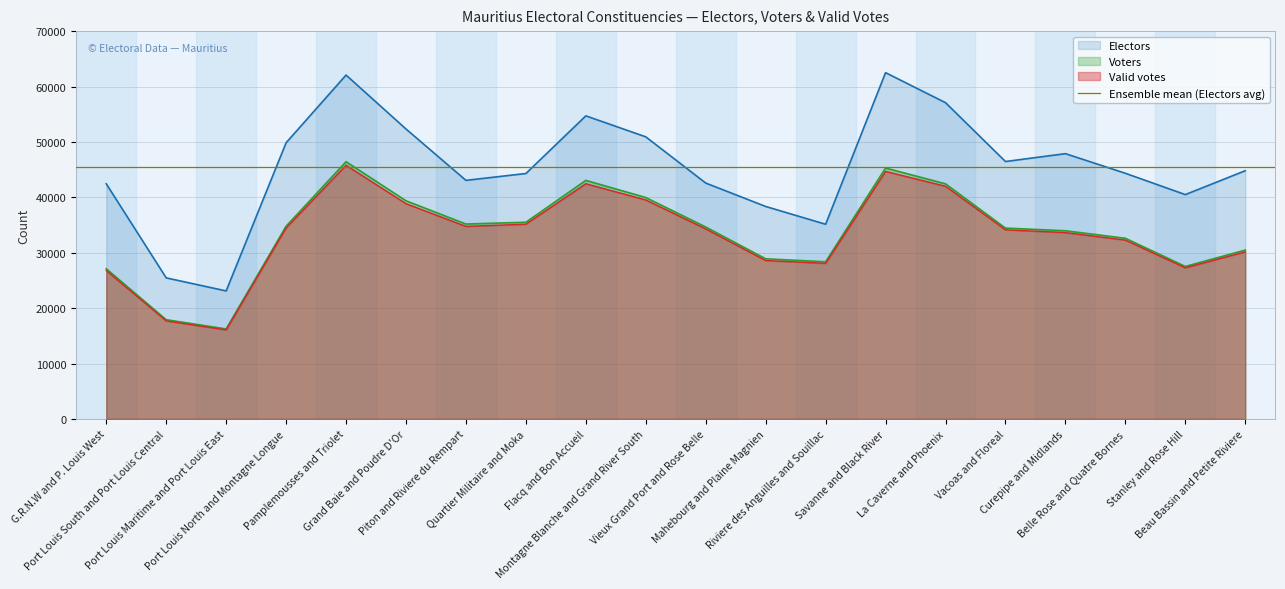

What is the approximate value of Voters at Mahebourg and Plaine Magnien?

28911